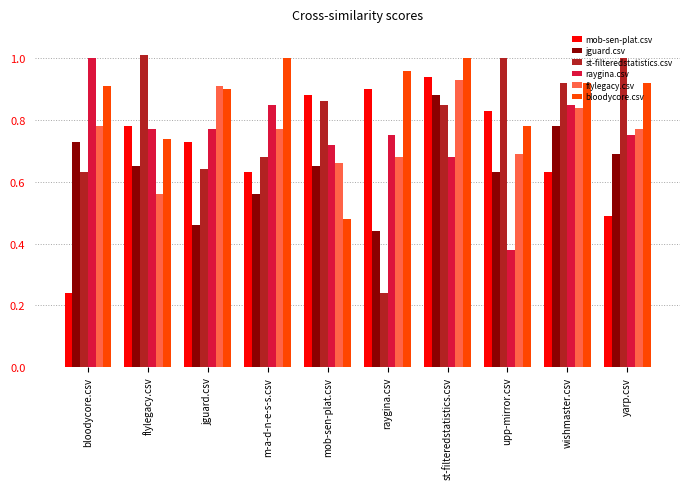

What is the sum of all raygina.csv values?

7.5